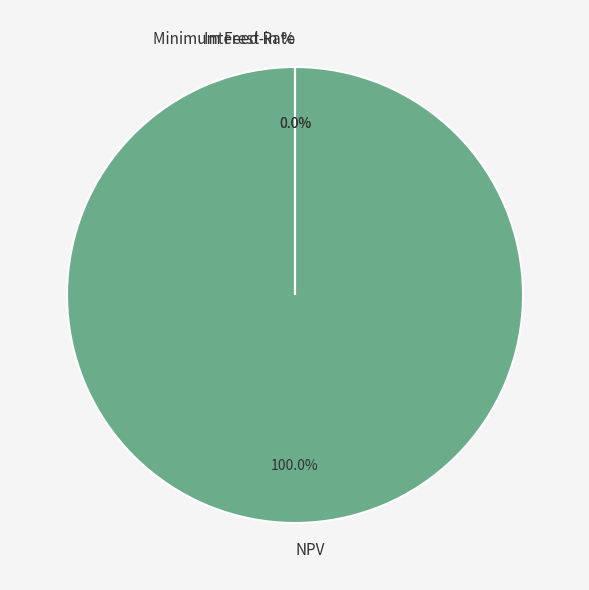

Is there any slice that represents more than half of the pie?

Yes